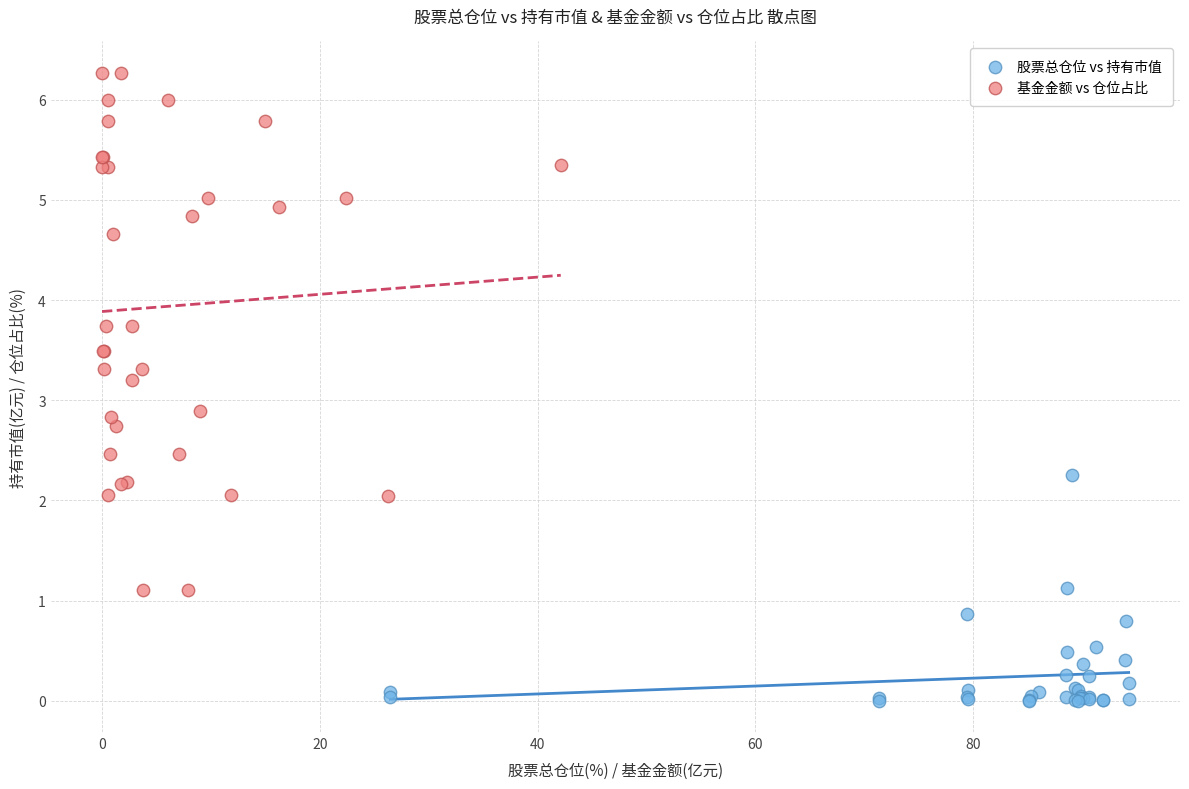

Which series reaches the minimum Y coordinate?

股票总仓位 vs 持有市值